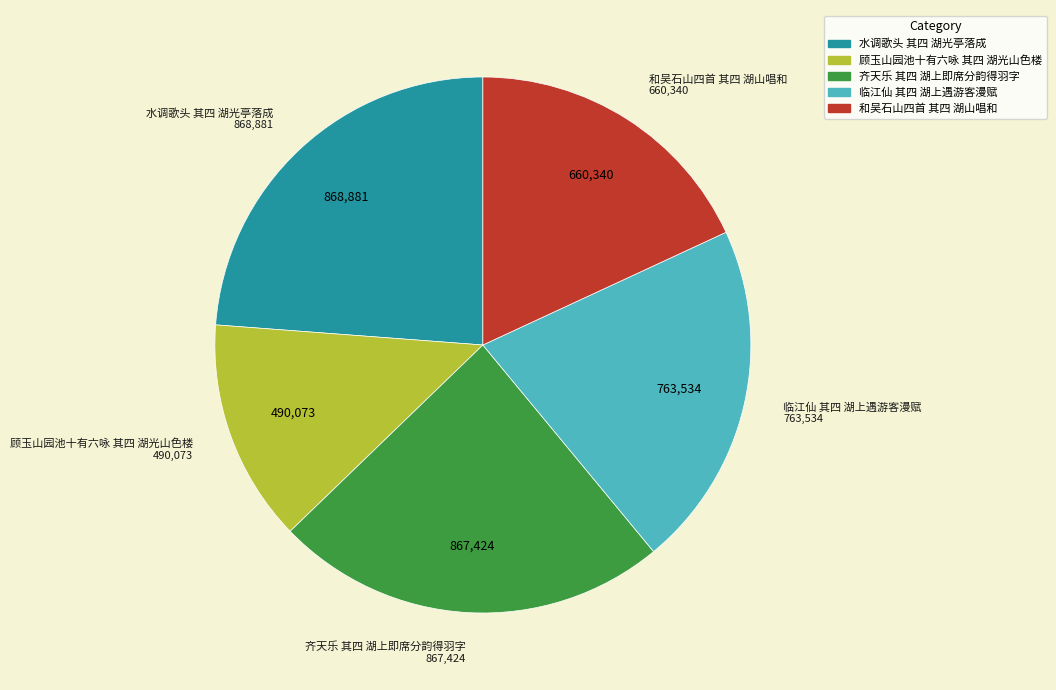

What is the smallest slice in the pie chart?

顾玉山园池十有六咏 其四 湖光山色楼